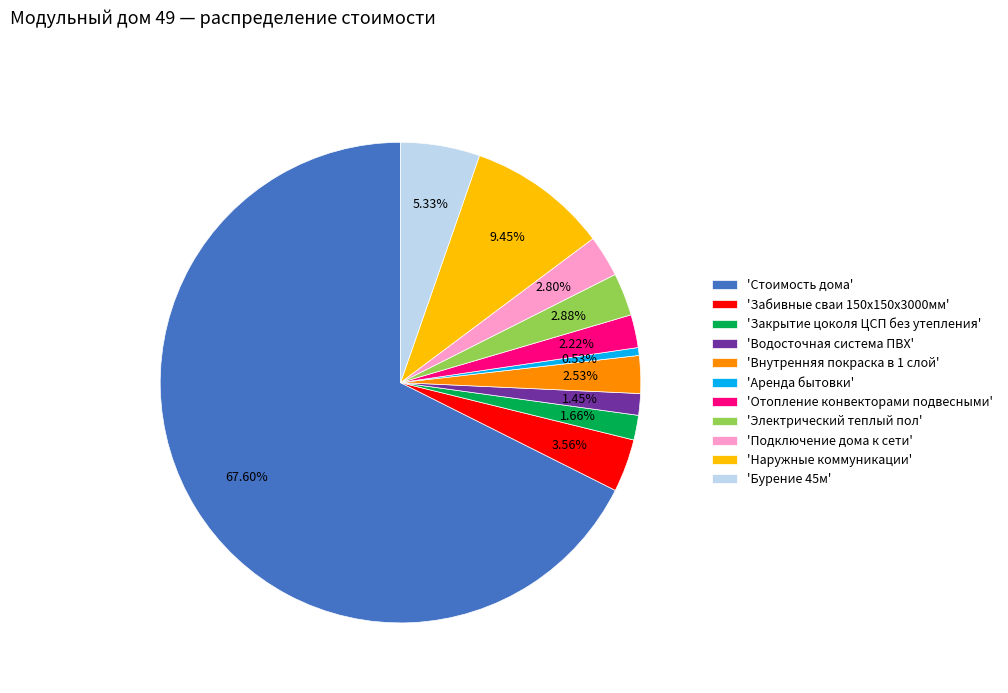

Does 'Аренда бытовки' represent more than half of the total?

No